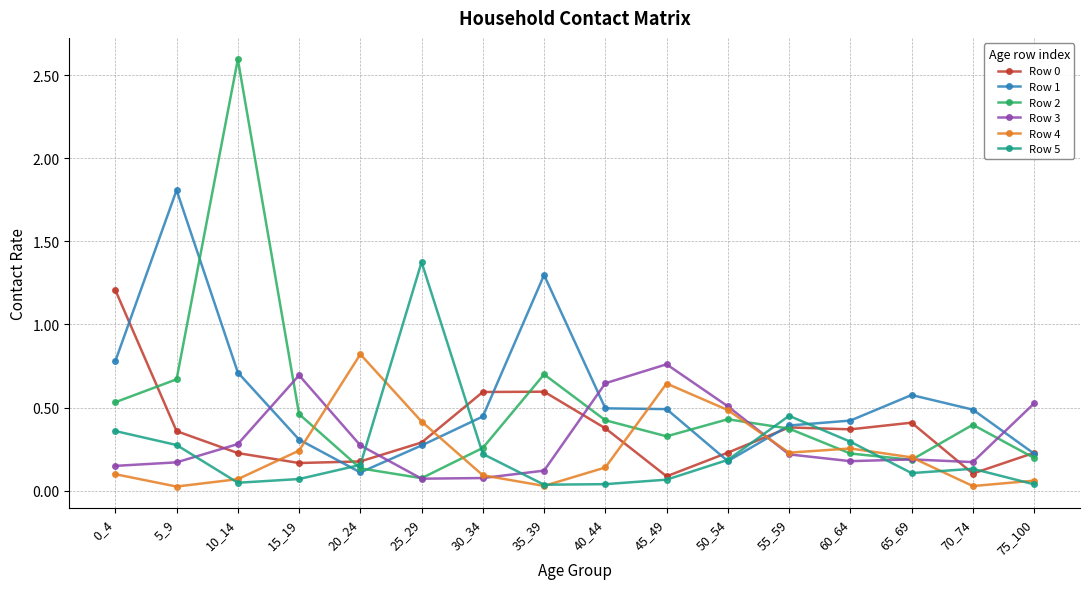

True or false: Row 5 has more than 1 points higher than both neighbors.

True